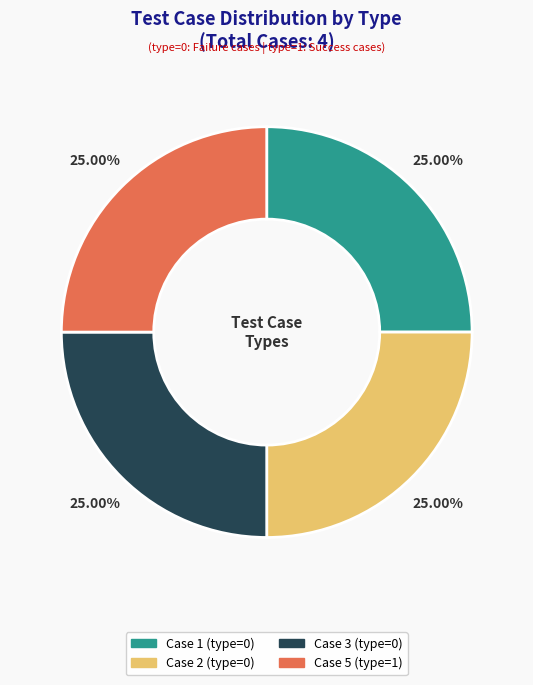

To the nearest percent, what is the difference between the largest and smallest slice percentages?

0%